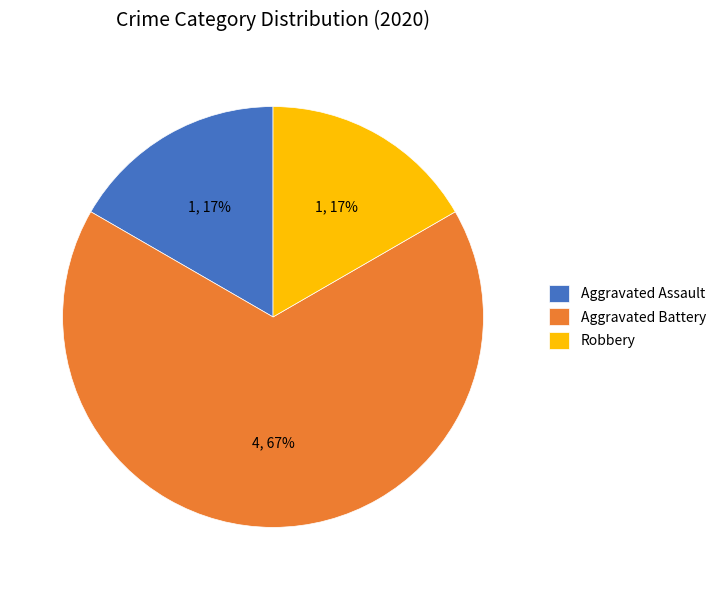

To the nearest percent, what portion does Aggravated Assault represent?

17%